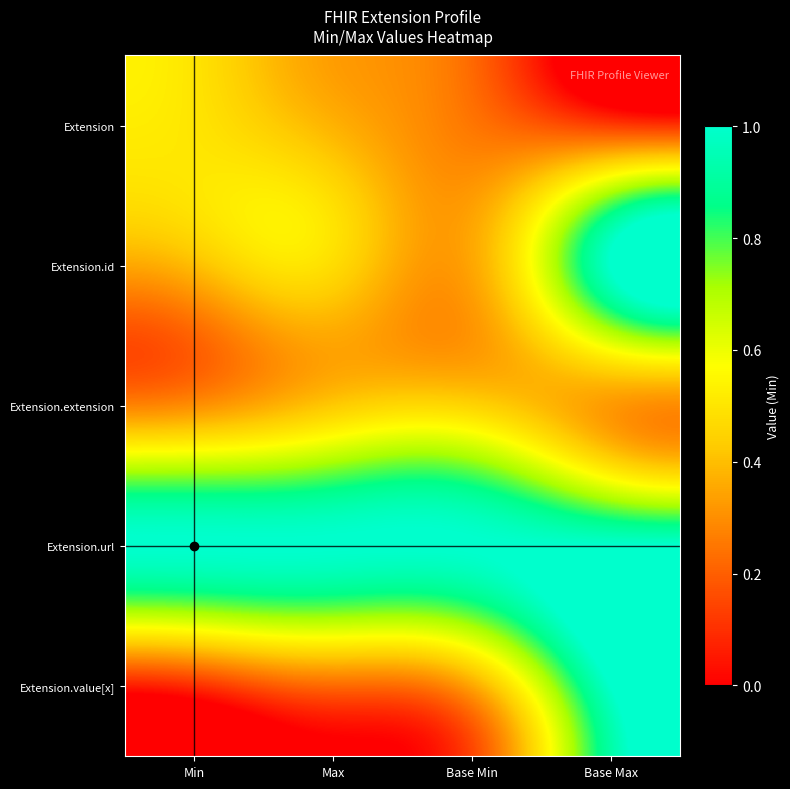

Which series has the widest spread of values?

Extension.value[x]